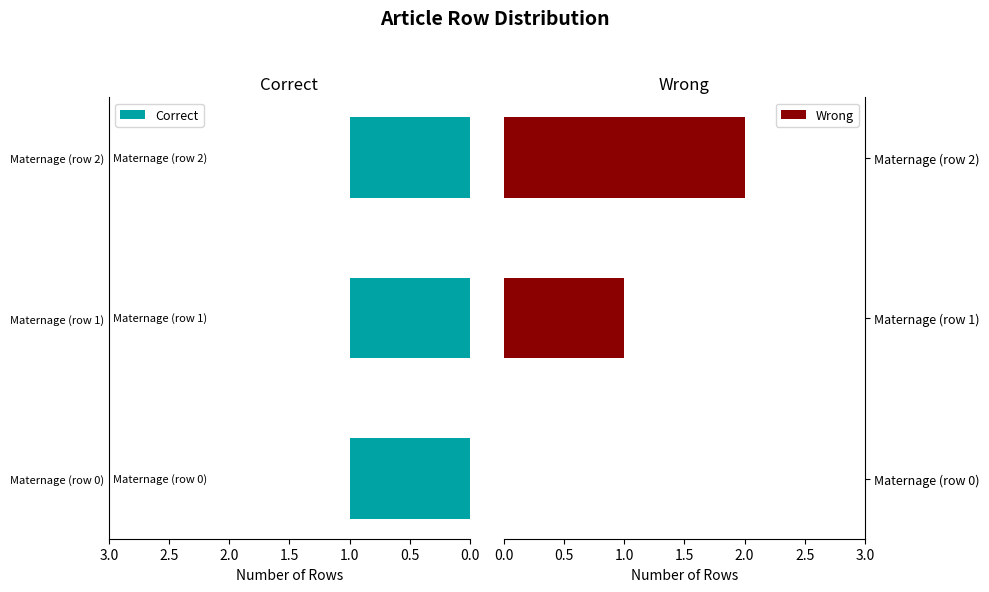

What is the difference between the maximum and minimum values in the Wrong series?

2.0